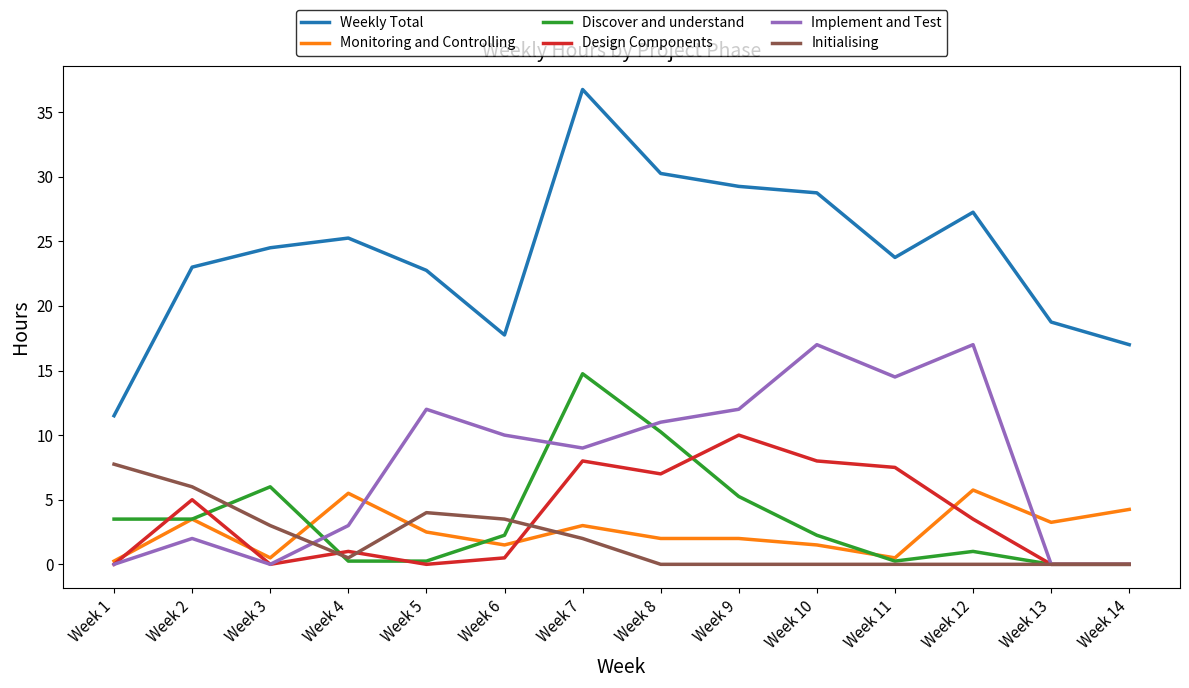

Where is the first local maximum for Design Components?

Week 2